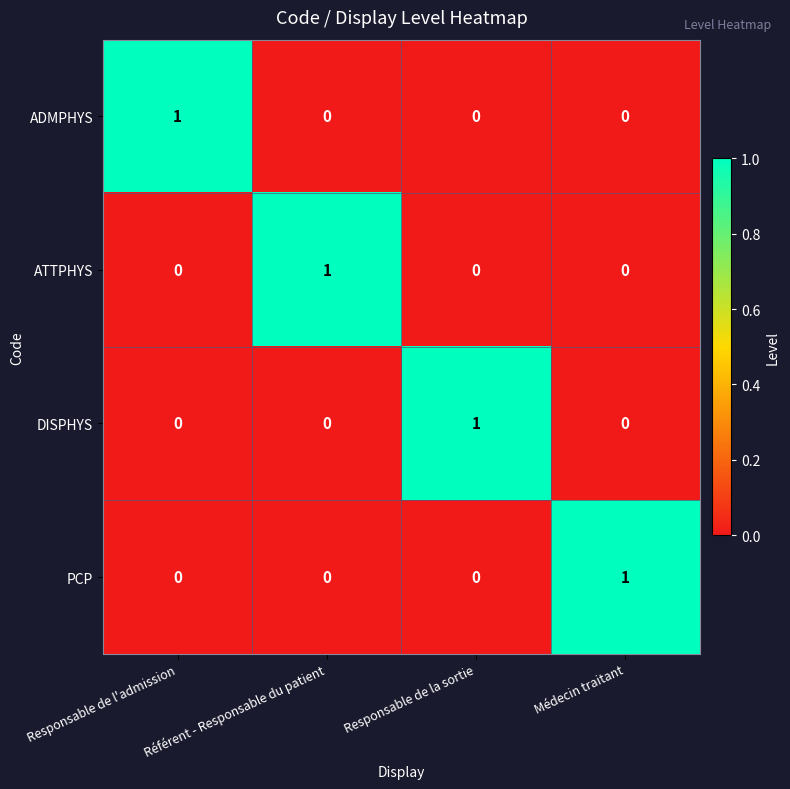

At which label does ATTPHYS reach its peak?

Référent - Responsable du patient